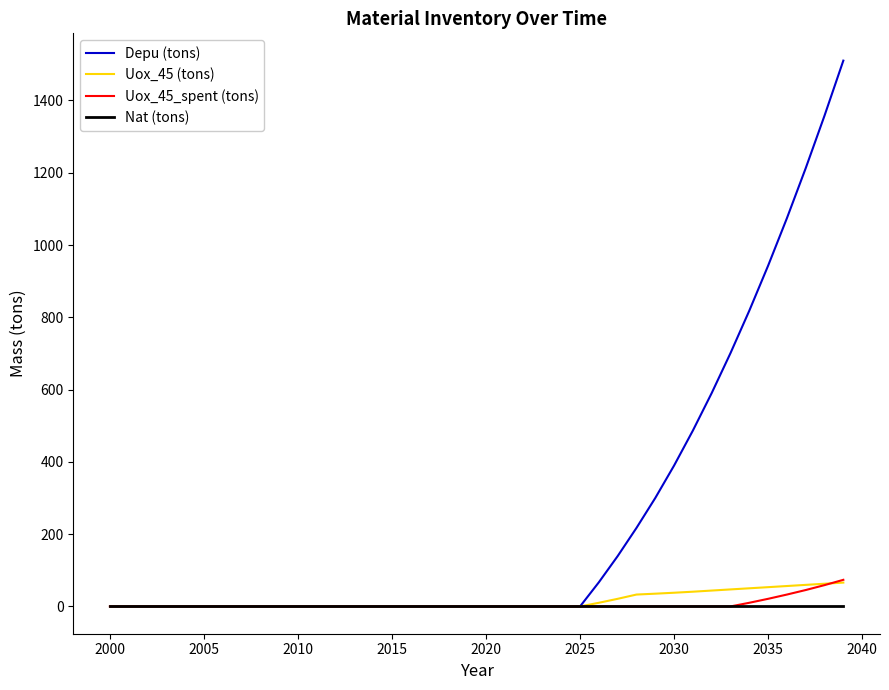

Which series has the widest spread of values?

Depu (tons)